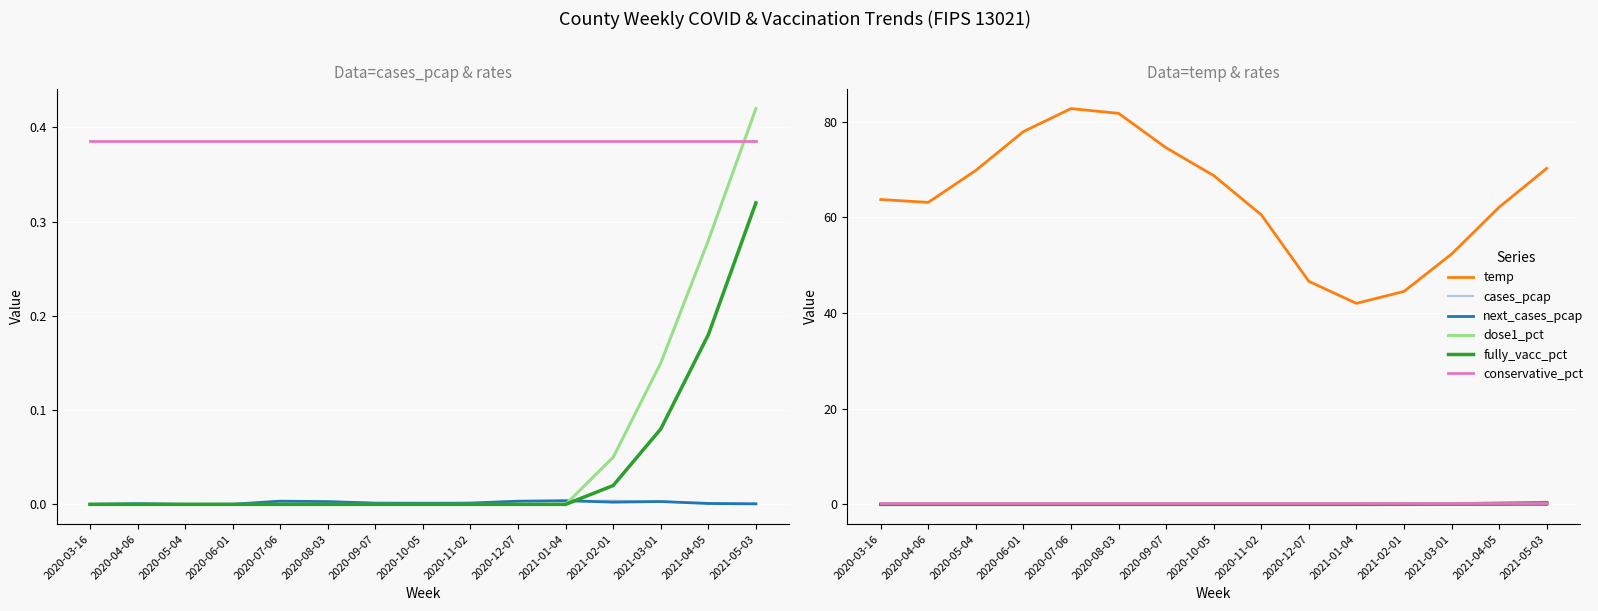

Reading left to right, extract all data points from this chart.

cases_pcap: 0.0	0.0	0.0	0.0	0.0	0.0	0.0	0.0	0.0	0.0	0.0	0.0	0.0	0.0	0.0
next_cases_pcap: 0.0	0.0	0.0	0.0	0.0	0.0	0.0	0.0	0.0	0.0	0.0	0.0	0.0	0.0	0.0
dose1_pct: 0.0	0.0	0.0	0.0	0.0	0.0	0.0	0.0	0.0	0.0	0.0	0.1	0.1	0.3	0.4
fully_vacc_pct: 0.0	0.0	0.0	0.0	0.0	0.0	0.0	0.0	0.0	0.0	0.0	0.0	0.1	0.2	0.3
conservative_pct: 0.4	0.4	0.4	0.4	0.4	0.4	0.4	0.4	0.4	0.4	0.4	0.4	0.4	0.4	0.4
temp: 63.7	63.1	69.8	77.9	82.7	81.7	74.5	68.7	60.5	46.6	42.0	44.5	52.3	62.1	70.2